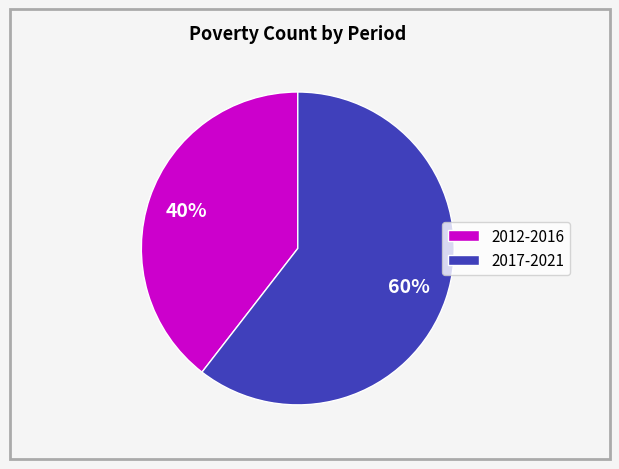

To the nearest percent, what is the combined percentage of 2017-2021 and 2012-2016?

100%